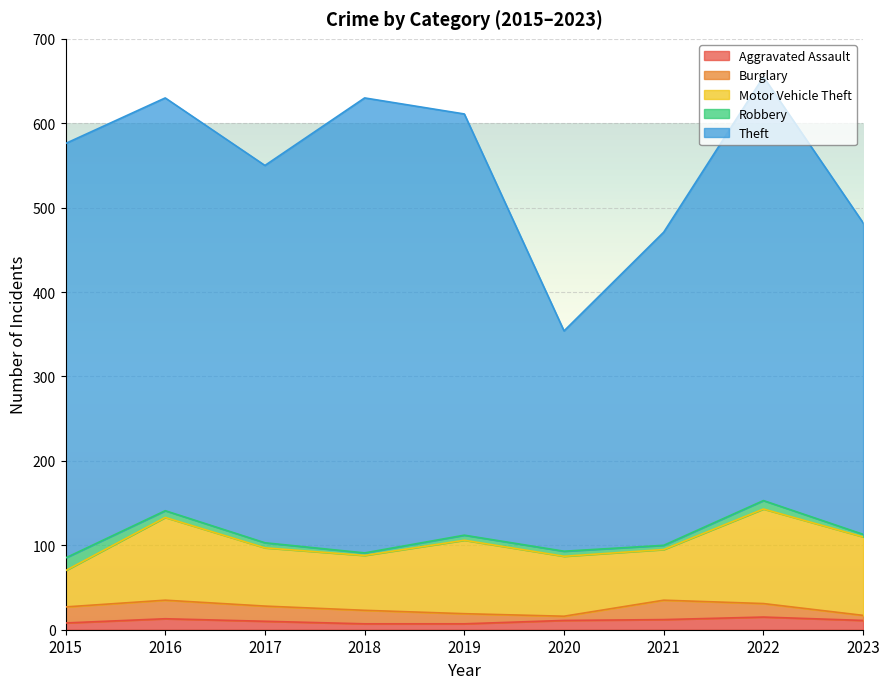

Does the chart display data point markers on the line(s)?

No